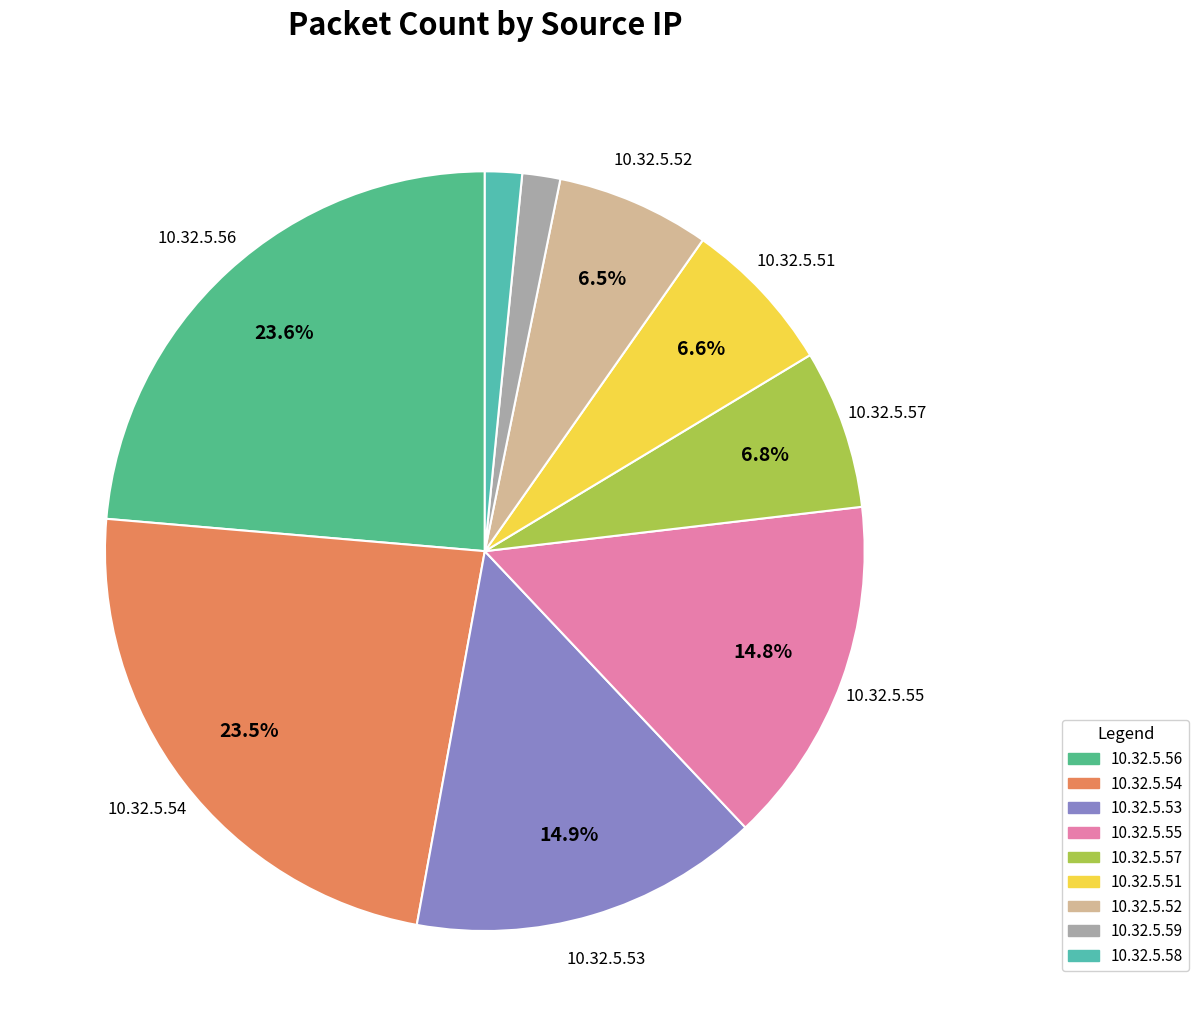

The 10.32.5.55 slice represents 29% of the pie. True or false?

False